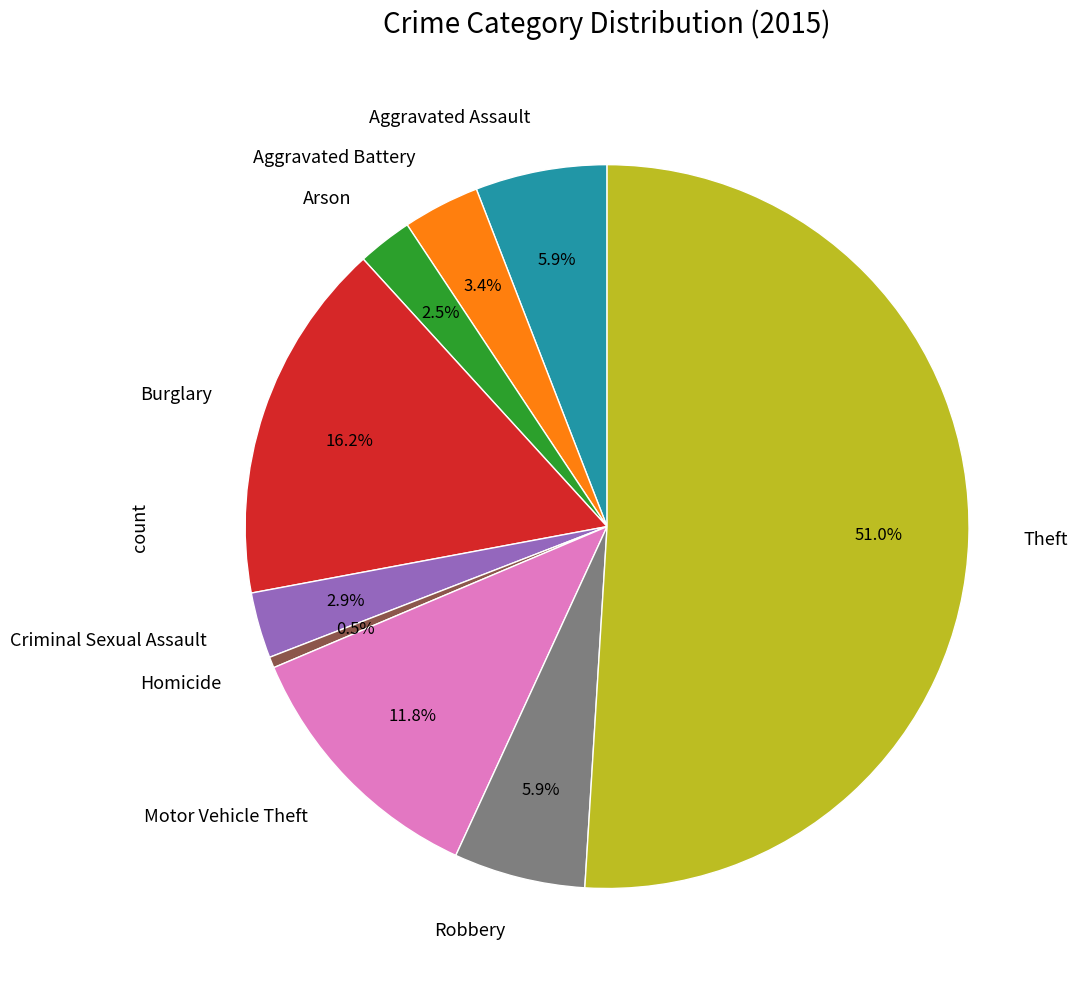

What is the ratio of the value at Aggravated Battery to the value at Aggravated Assault?

0.6